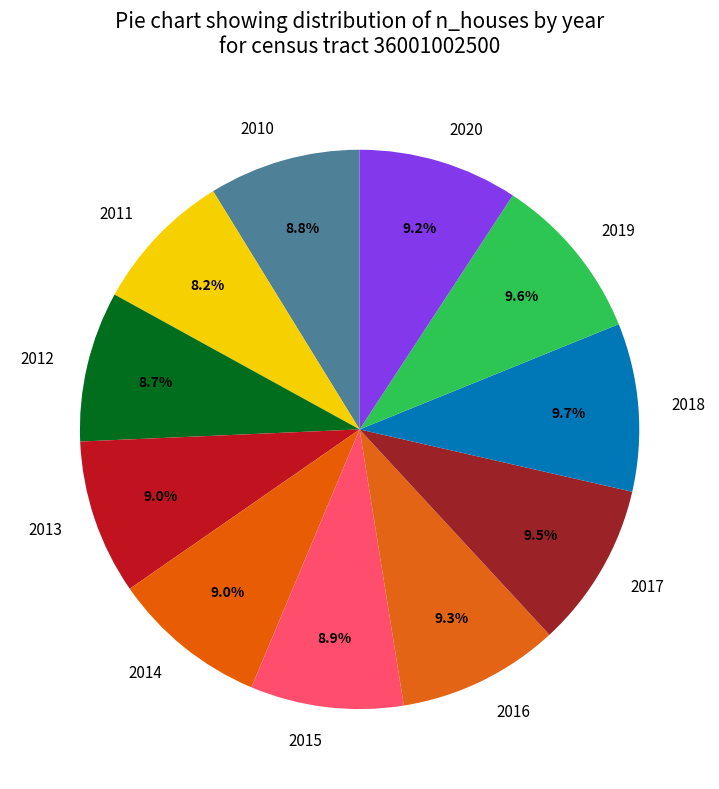

To the nearest percent, what is the average slice percentage?

9%